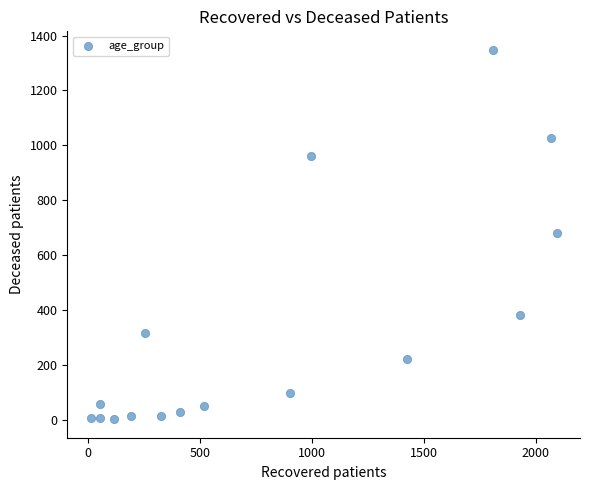

What is the range of X values (max minus min)?

2083